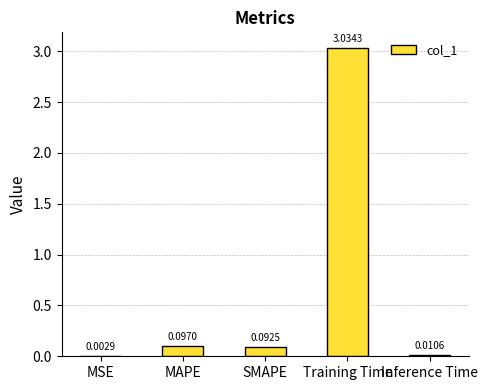

Where is the data nearest to the value 1?

MAPE